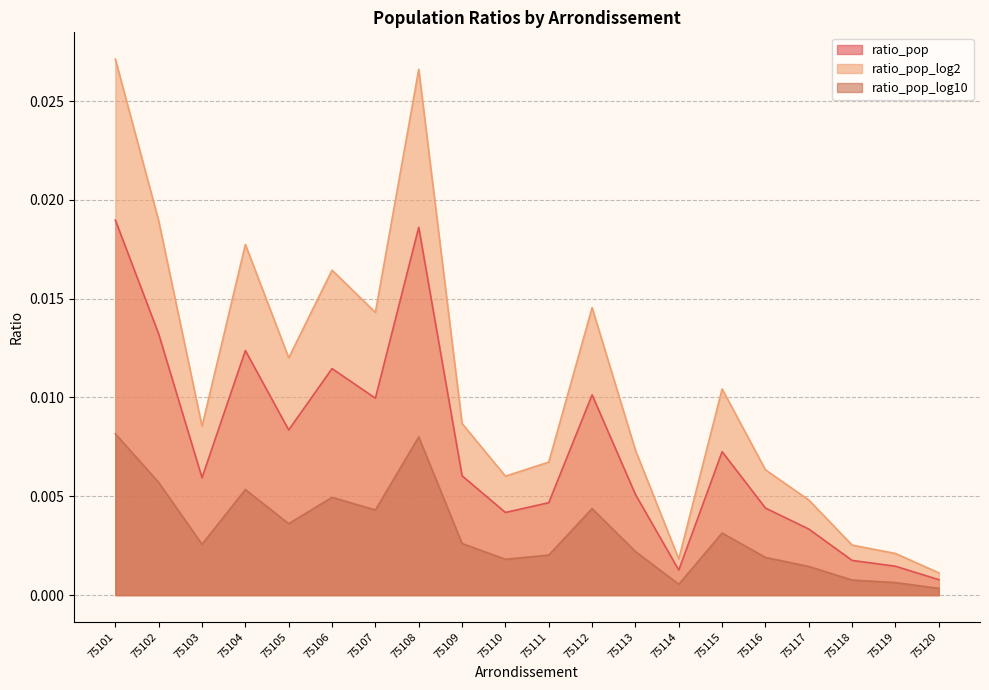

At which category is the sum across all series the highest?

75101